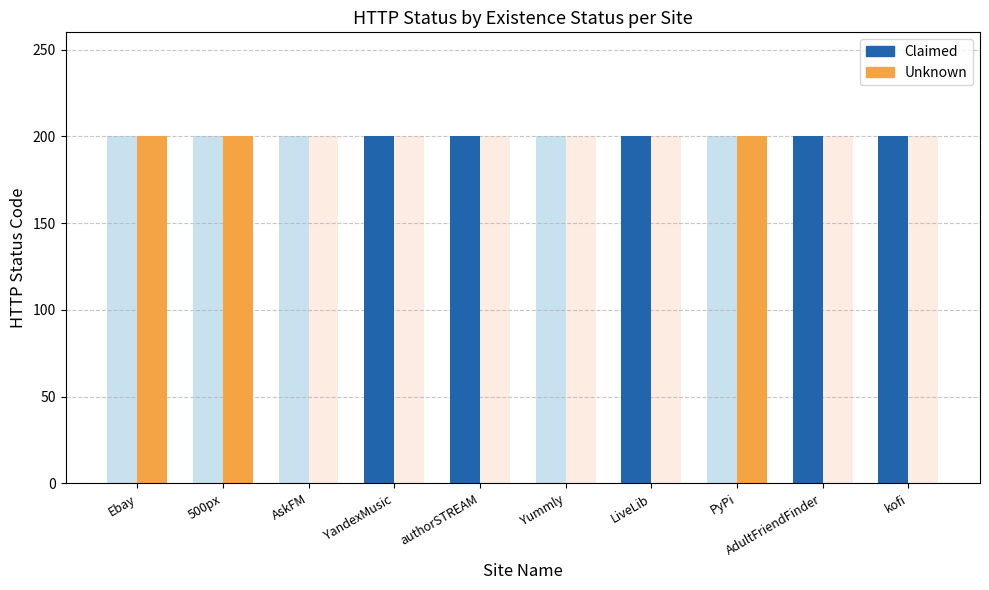

What is the sum of all Unknown values?

600